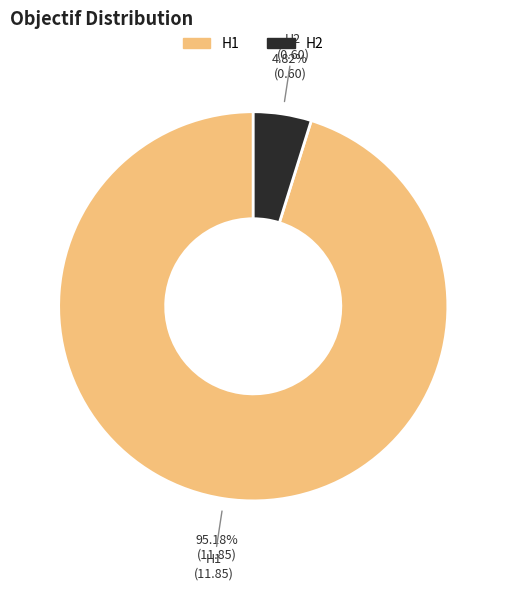

To the nearest percent, what percentage of the pie is H2?

5%